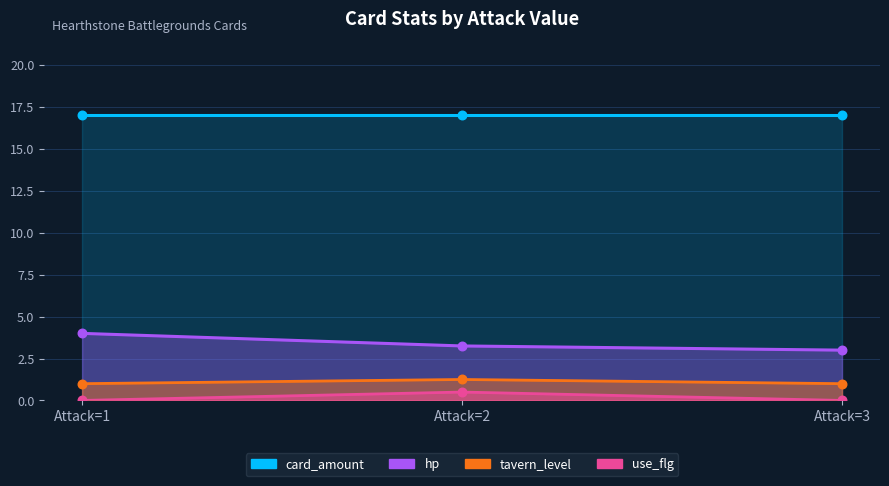

Which series contains the lowest Y value?

use_flg